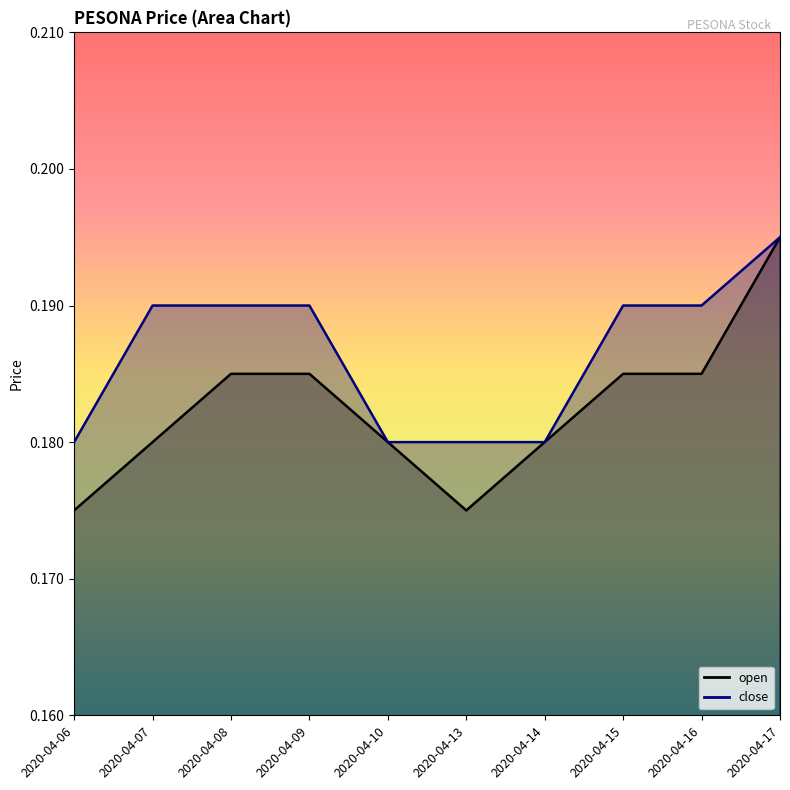

Rank the series by their maximum value, from highest to lowest.

close, open